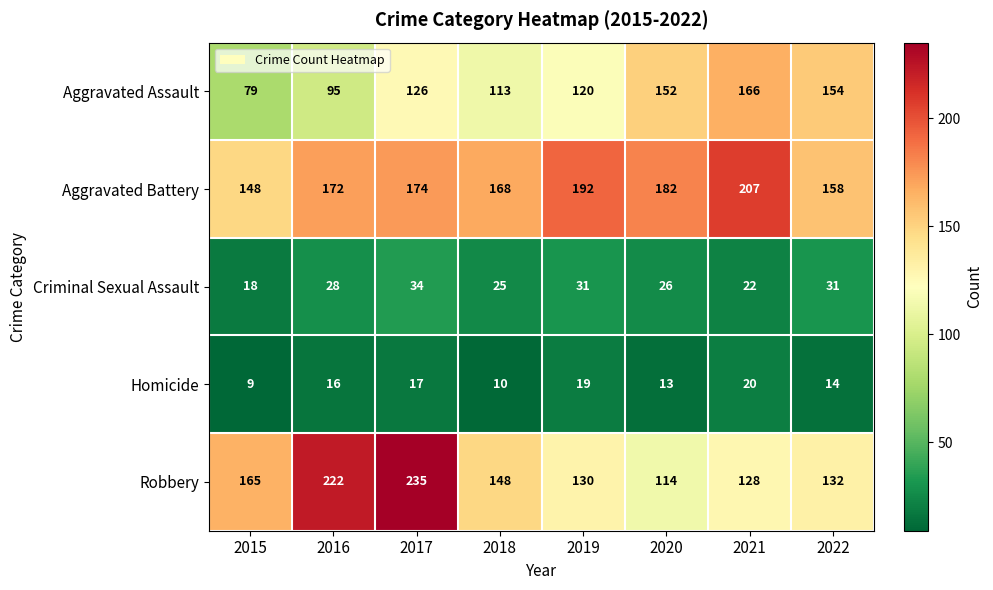

Which category has the highest value in the Aggravated Assault series?

2021